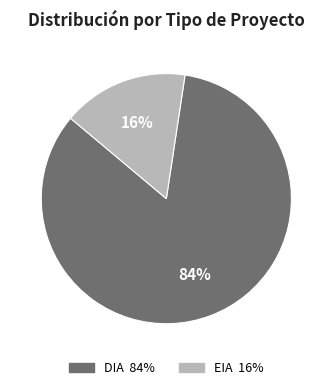

To the nearest percent, what is the average slice percentage?

50%